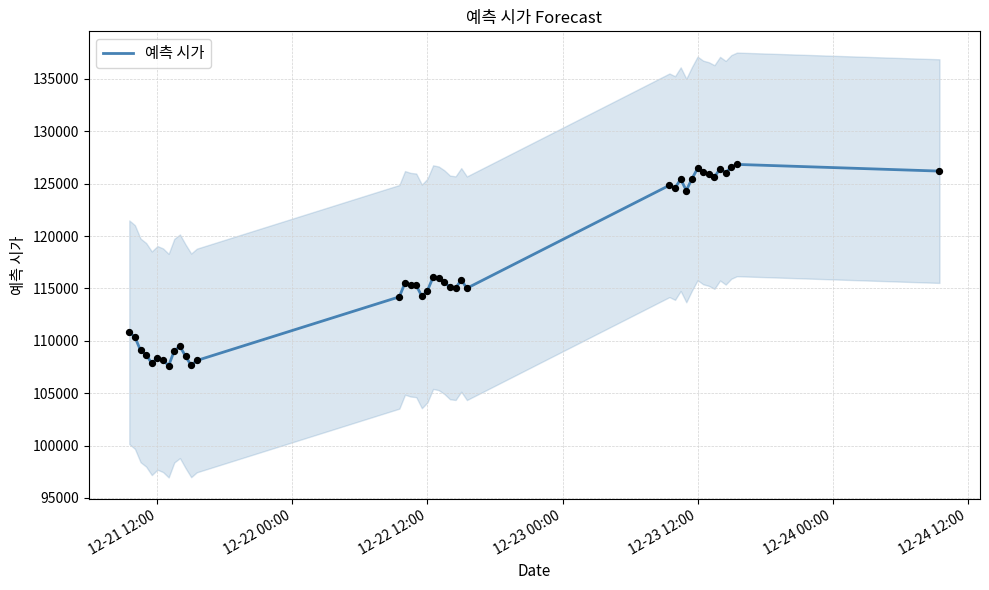

What is the maximum value for 예측 시가?

126842.2